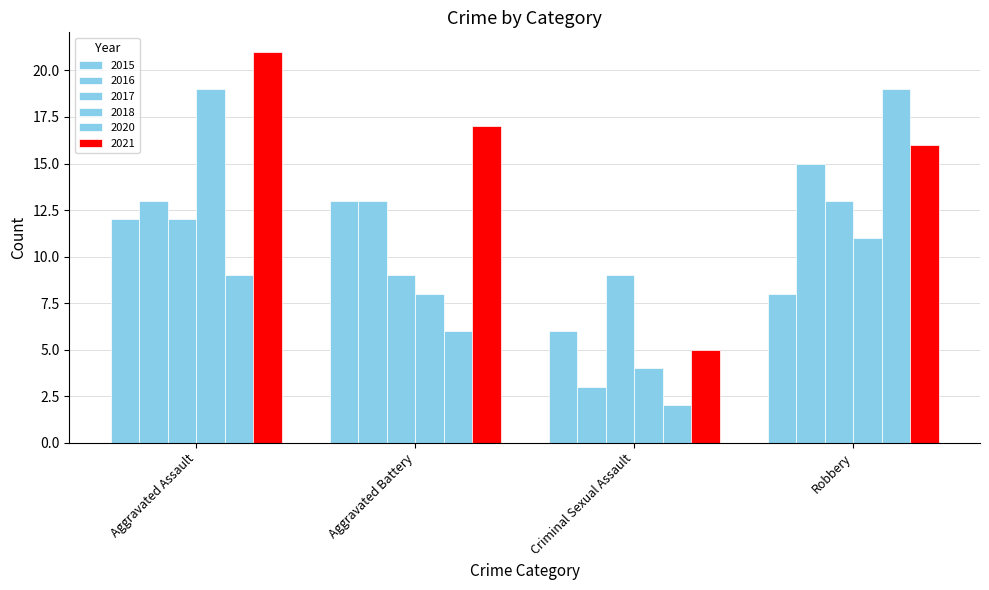

What is the smallest value displayed?

2